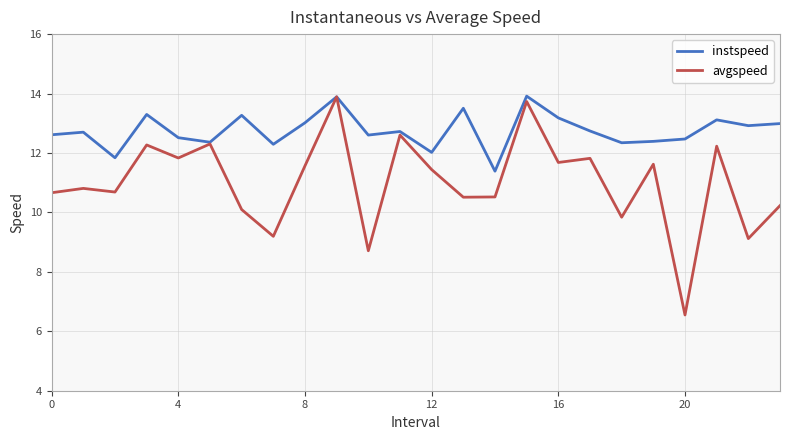

Rank the series by their average value, from highest to lowest.

instspeed, avgspeed